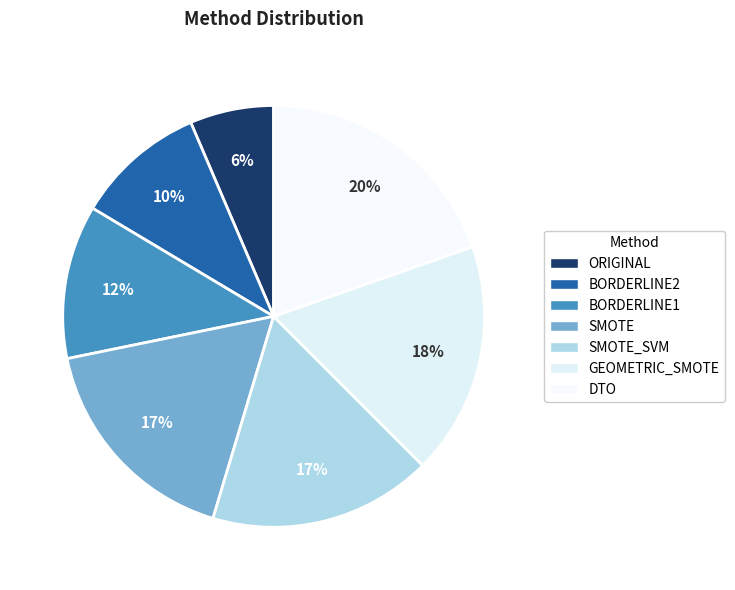

Rank the categories by value from highest to lowest.

DTO, GEOMETRIC_SMOTE, SMOTE, SMOTE_SVM, BORDERLINE1, BORDERLINE2, ORIGINAL